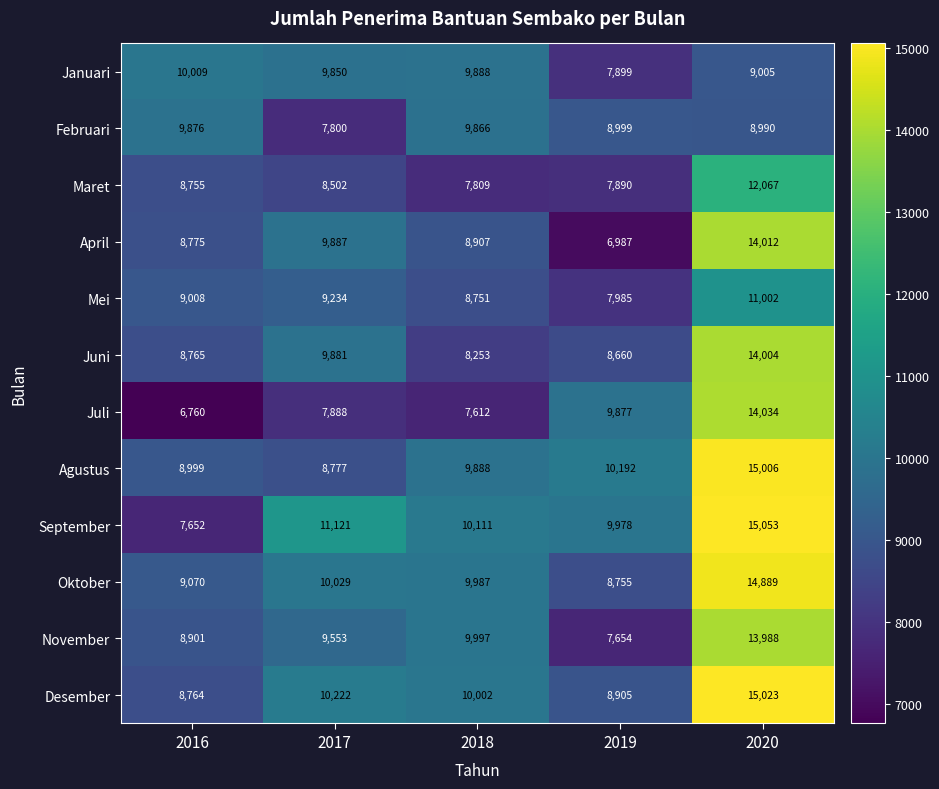

What is the minimum value shown in the chart?

6760